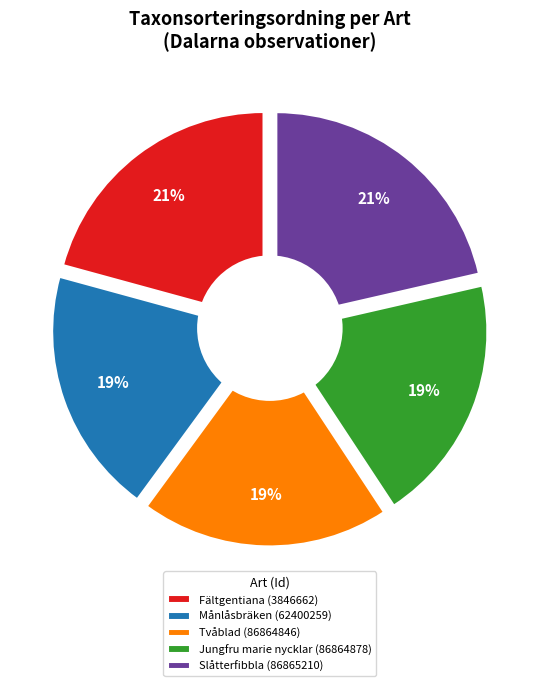

How many segments does this pie chart have?

5